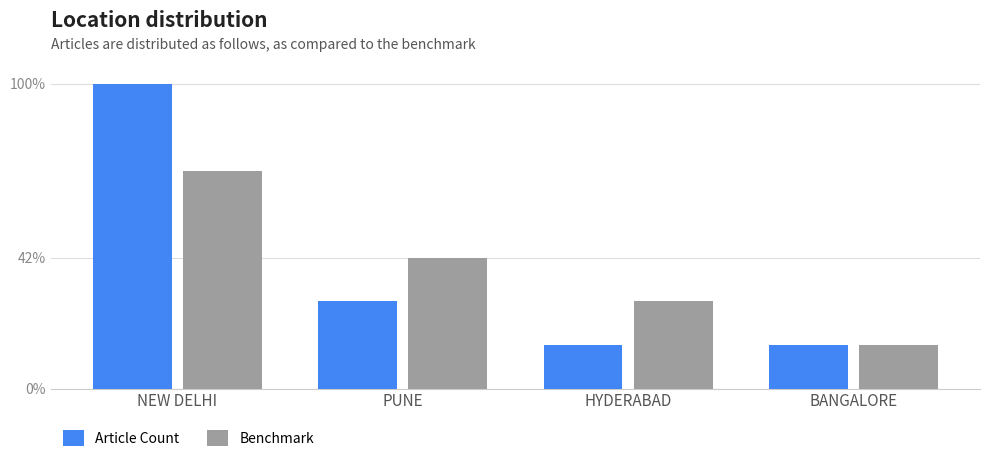

Does the chart contain any negative values?

No